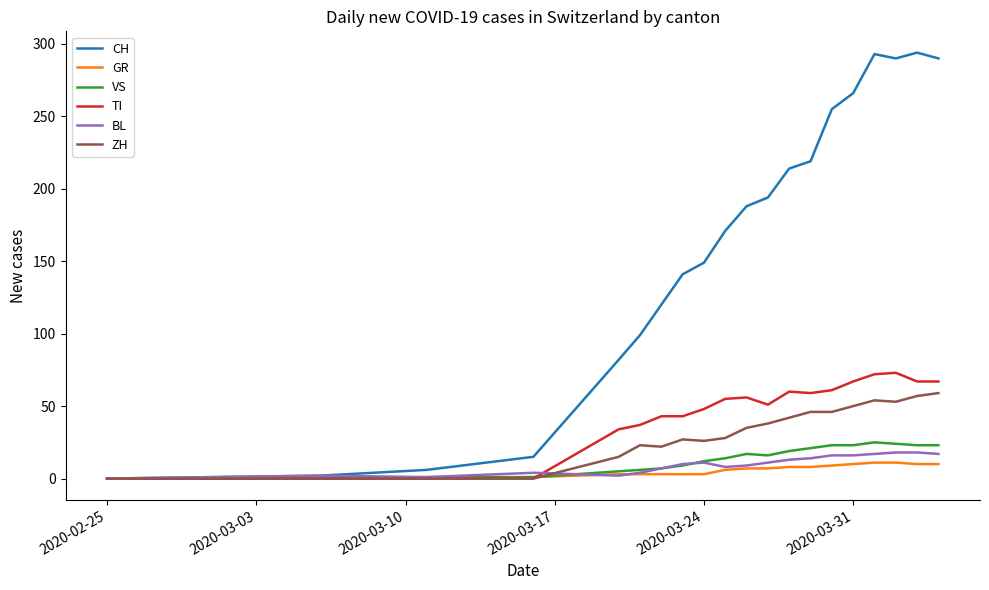

What is the maximum value shown in the chart?

294